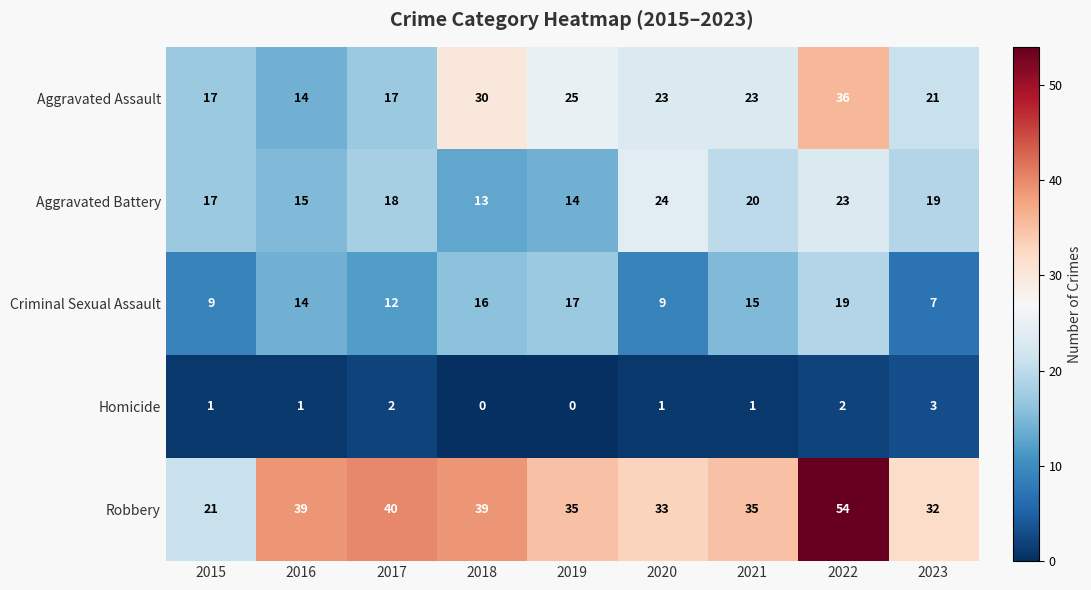

Rank the series by their maximum value, from lowest to highest.

Homicide, Criminal Sexual Assault, Aggravated Battery, Aggravated Assault, Robbery